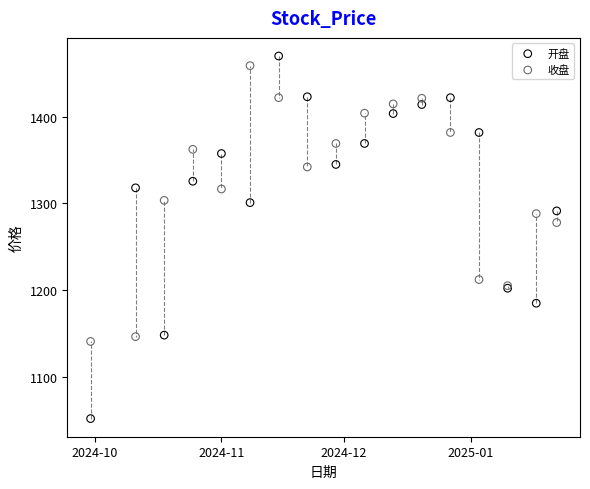

In the 开盘 series, what Y value is closest to 1261?

1291.4